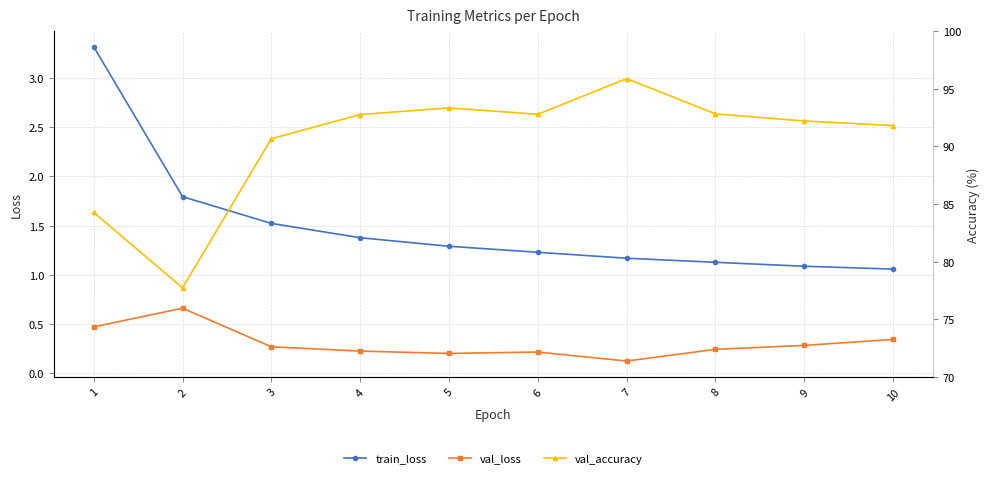

What is the spread (max minus min) of values at 1?

83.8